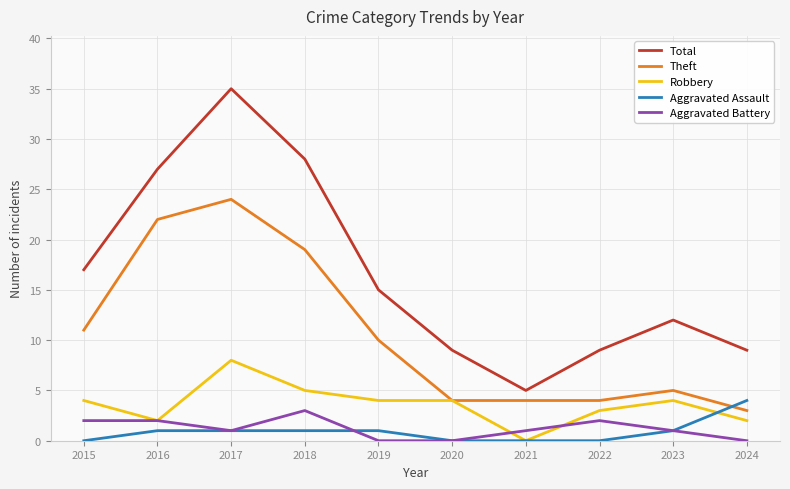

Where is Theft nearest to the value 13?

2015